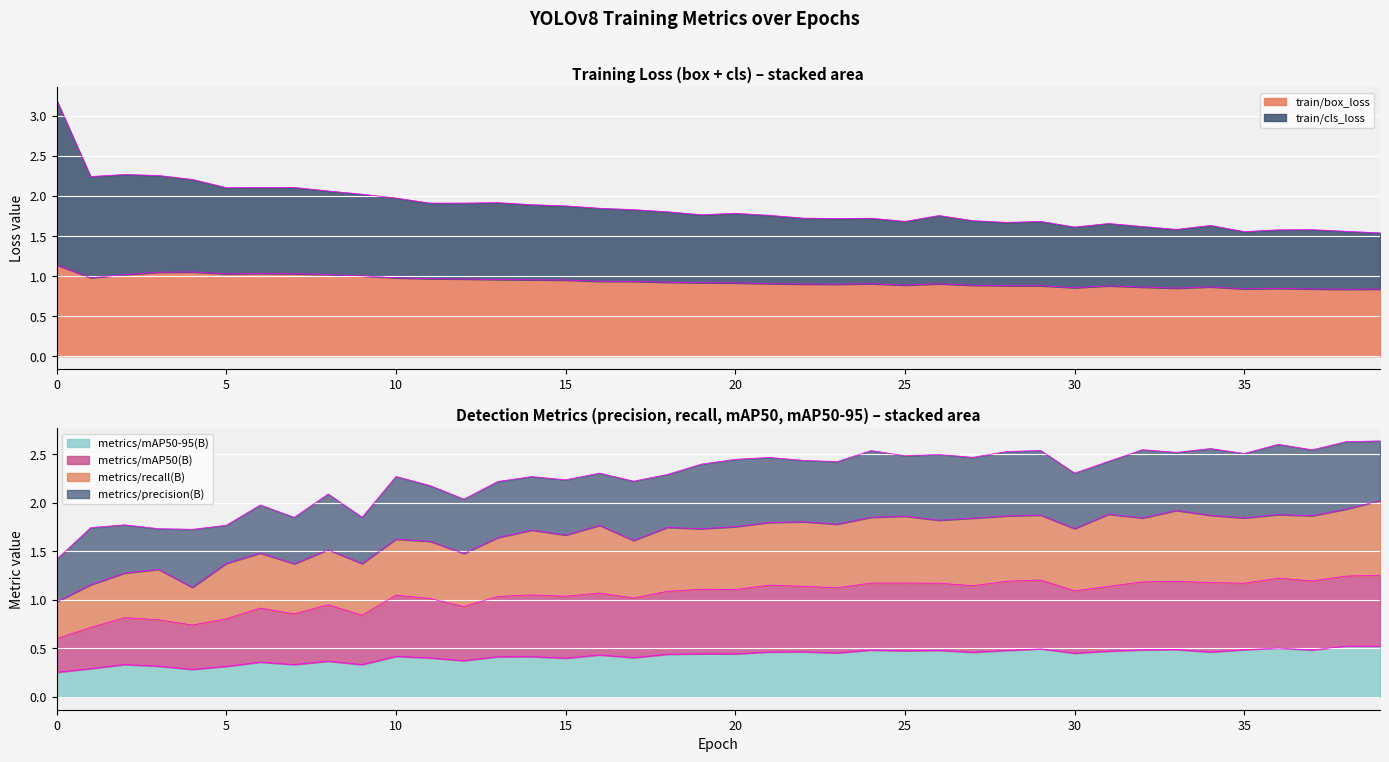

Between 9 and 17, which series saw the biggest shift?

train/cls_loss